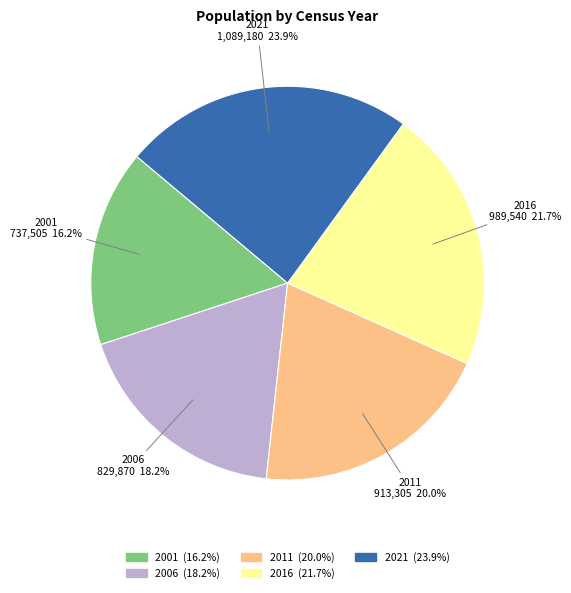

What portion of the pie excludes 2001?

83.8%